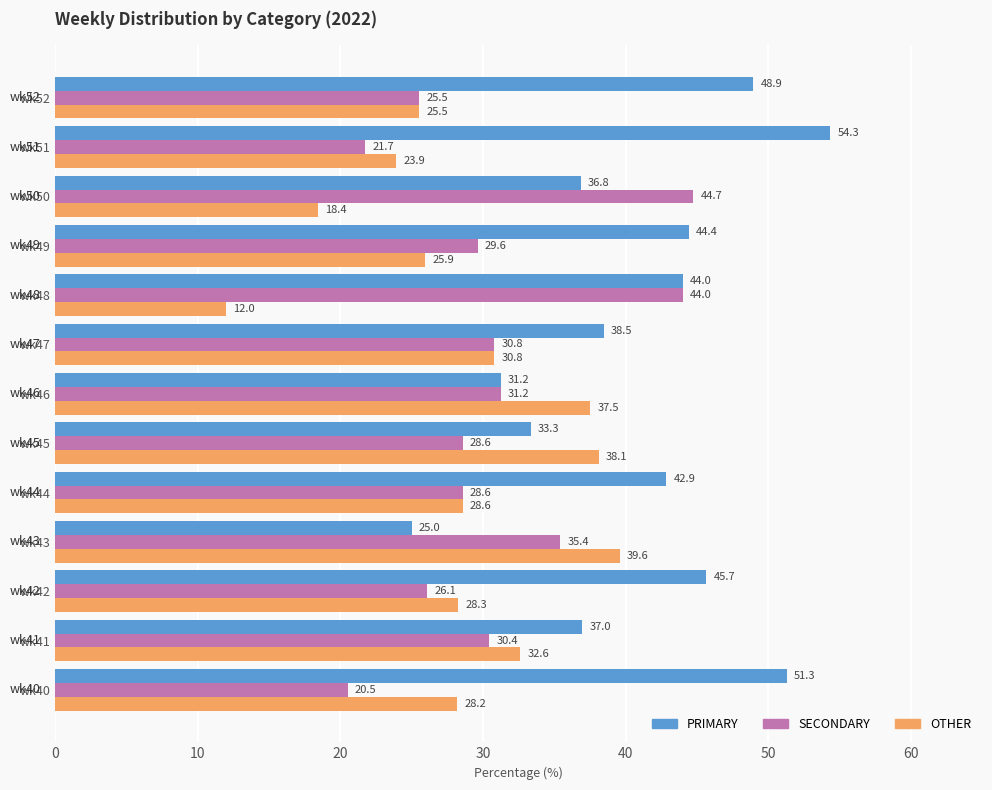

Which series has the largest total across all categories?

PRIMARY